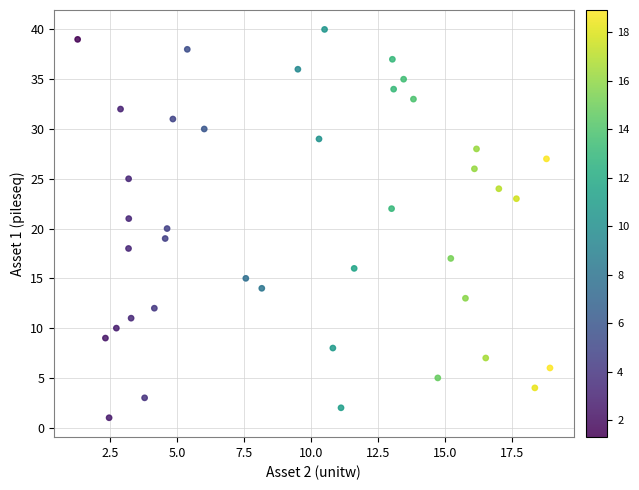

What is the range of Y values (max minus min)?

39